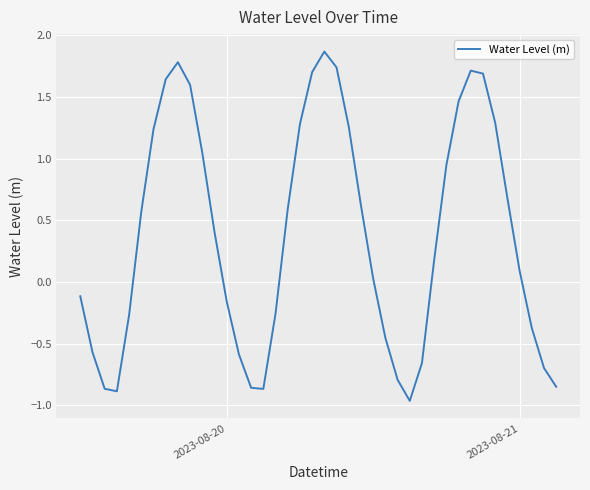

What is the difference between the maximum and minimum values?

2.8